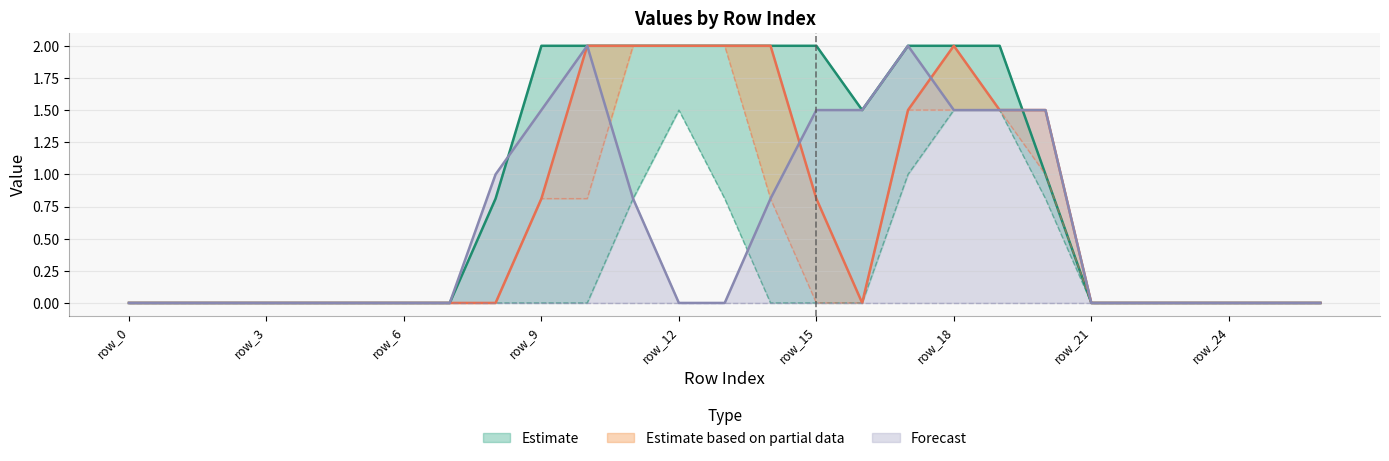

What is the maximum value for Forecast?

2.0